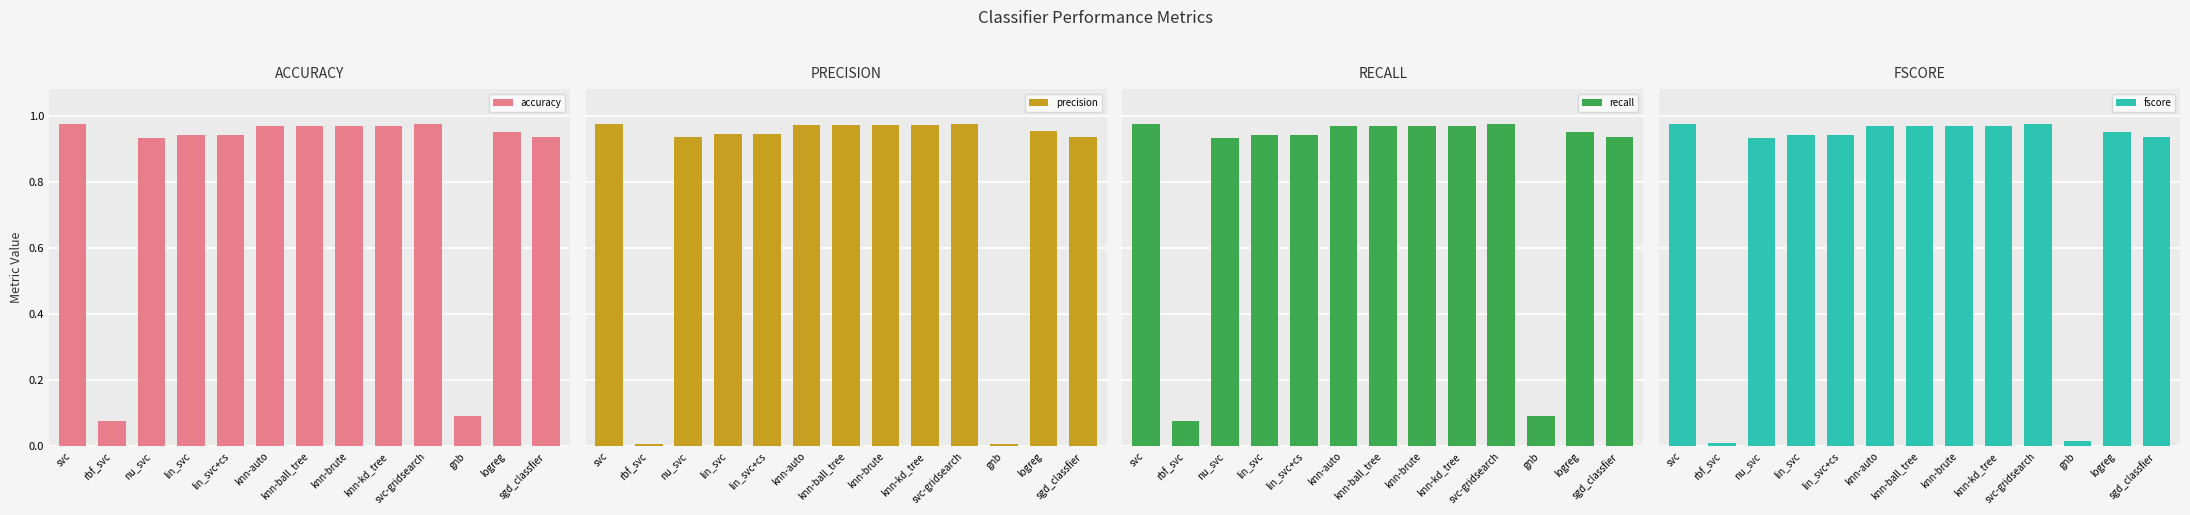

How many groups of bars are there?

13